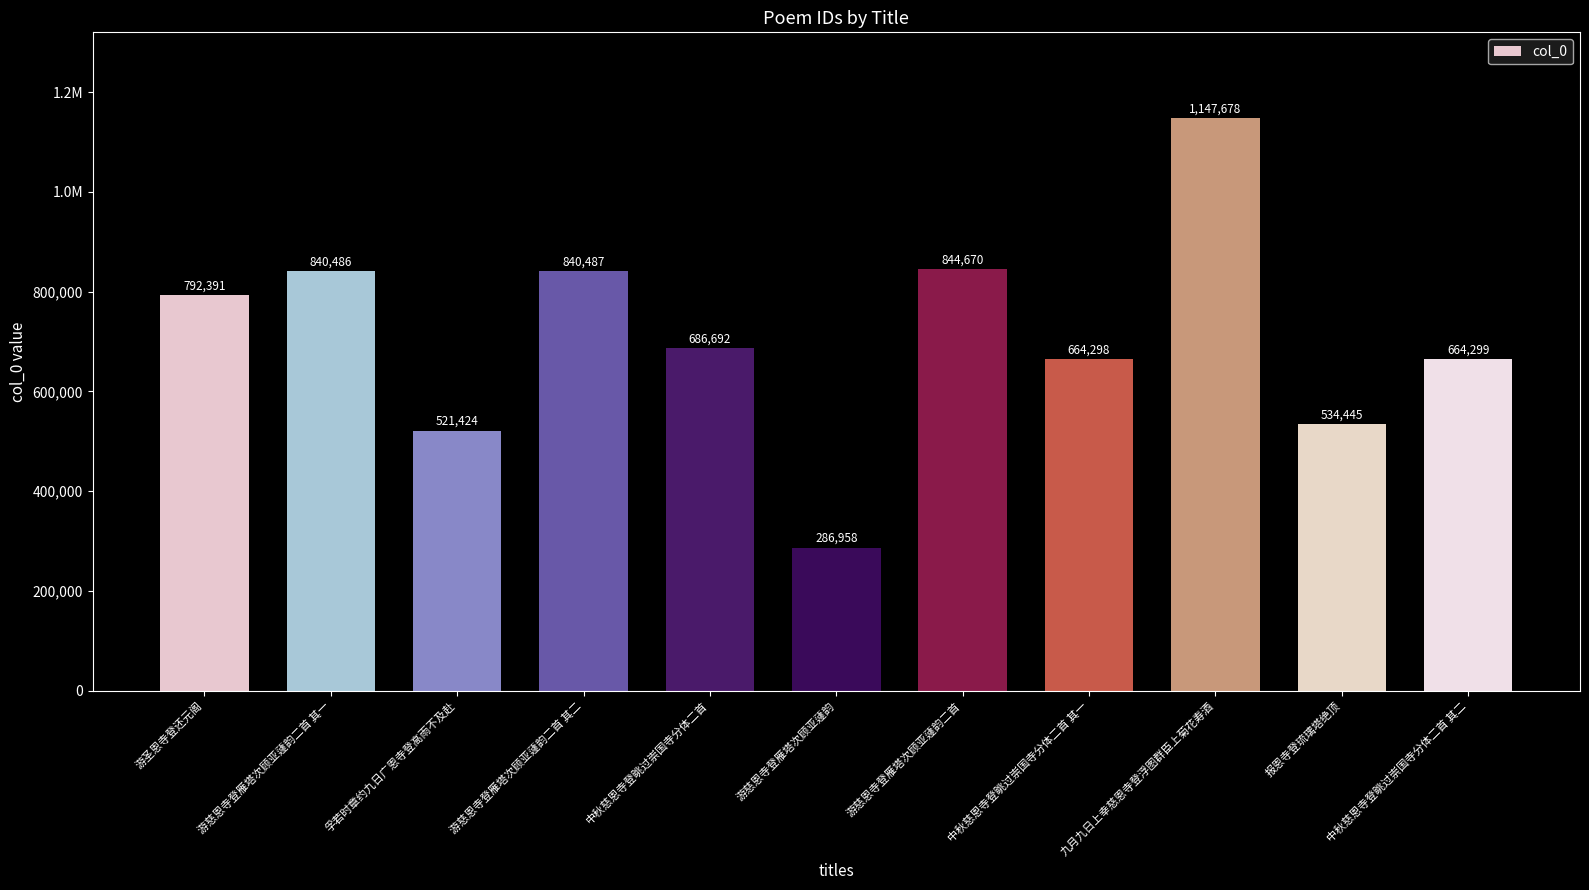

True or false: the data shows 686692 at 中秋慈恩寺登眺过崇国寺分体二首.

True